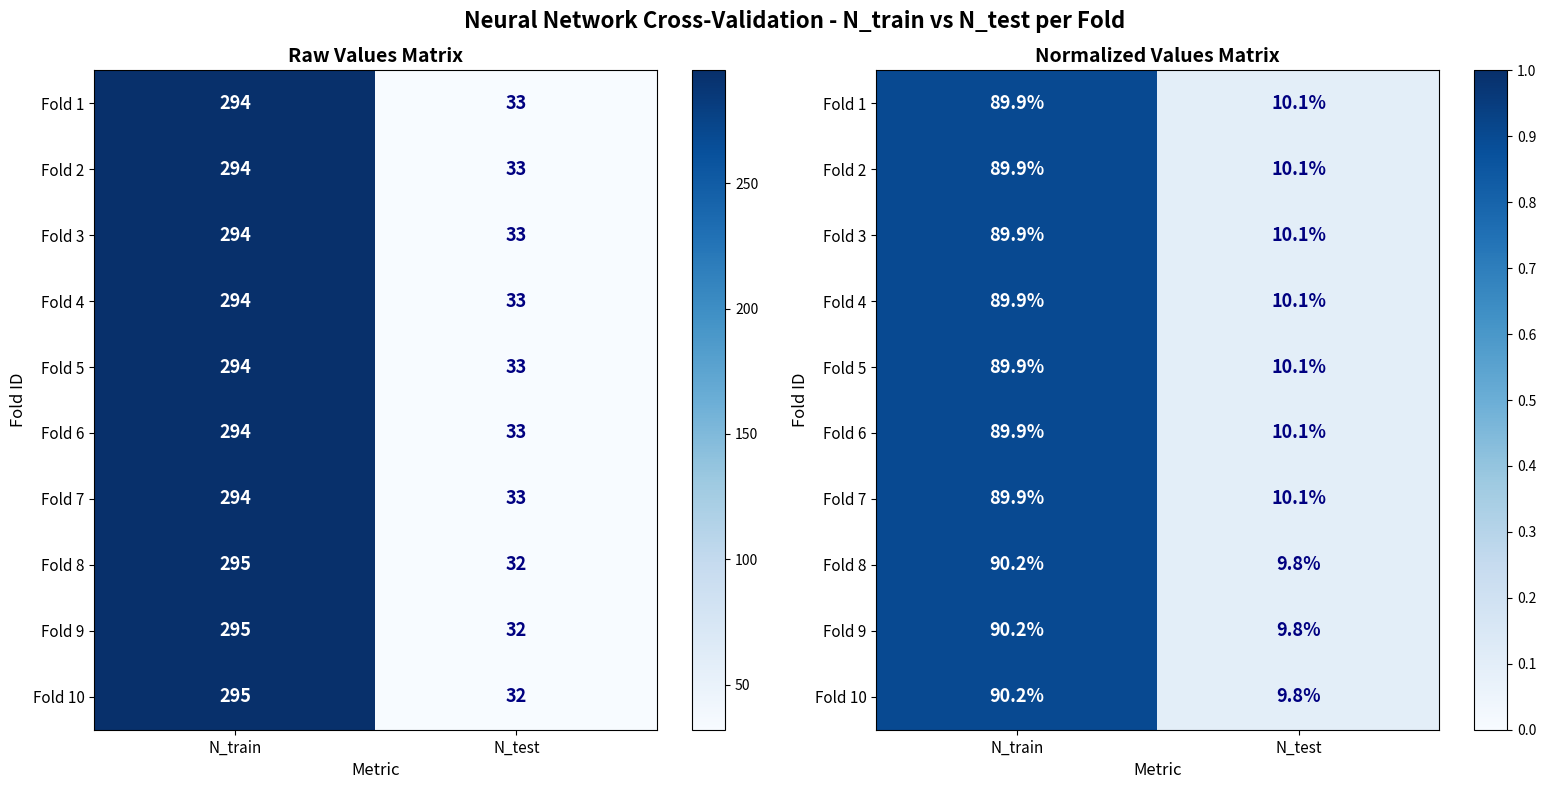

What is the sum of all Fold 1 values?

1.0